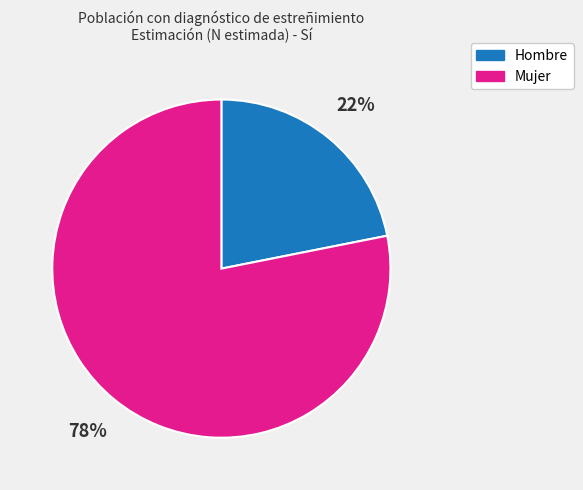

To the nearest percent, what is the difference between the largest and smallest slice percentages?

56%